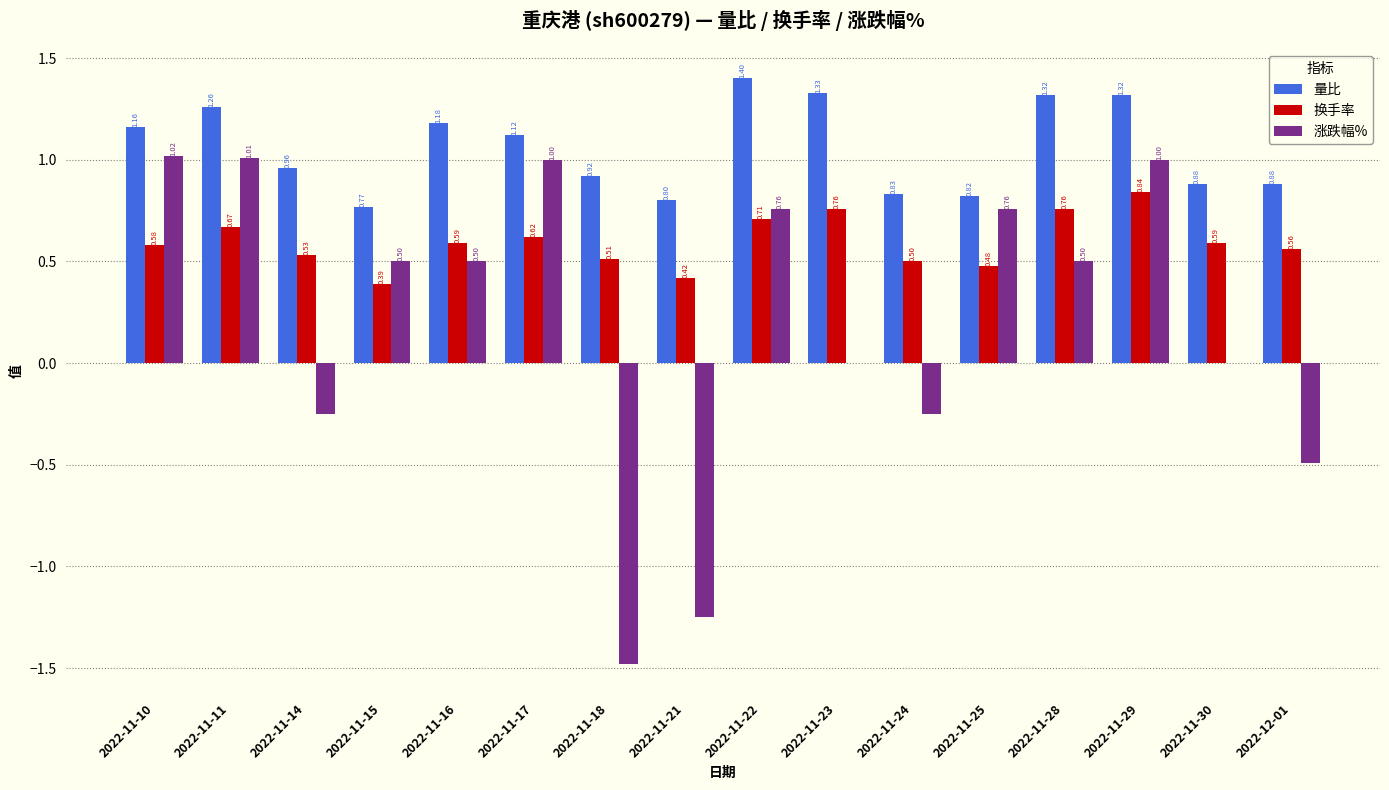

Which series changed the most between 2022-11-11 and 2022-11-14?

涨跌幅%